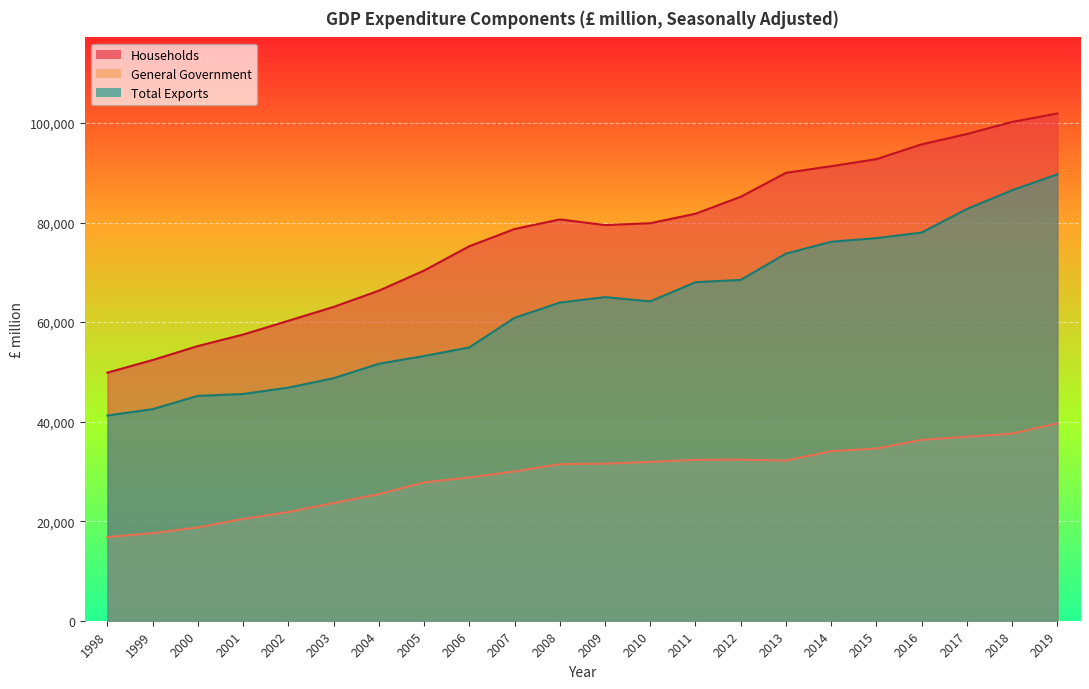

What is the sum of all Households values?

1705259.2